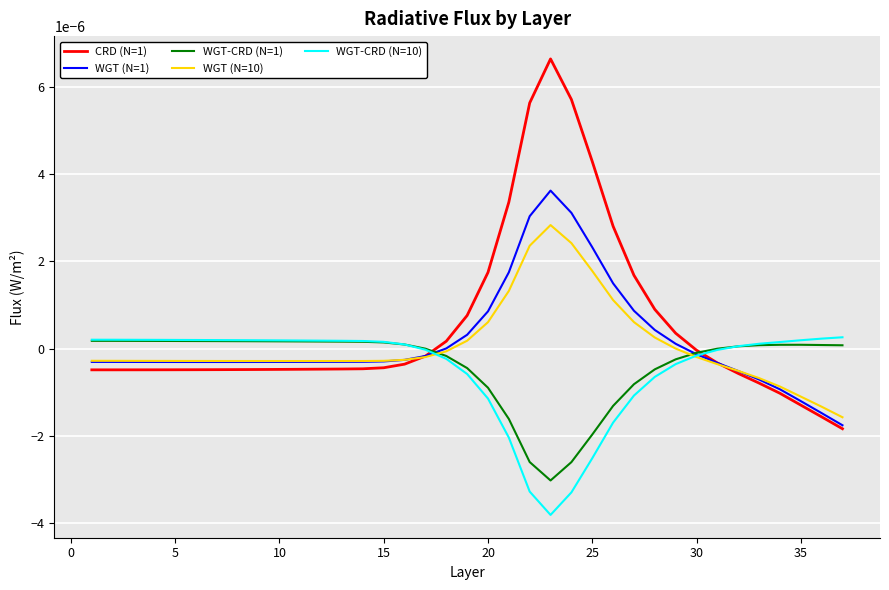

How many intersections are there between WGT-CRD (N=10) and CRD (N=1)?

2